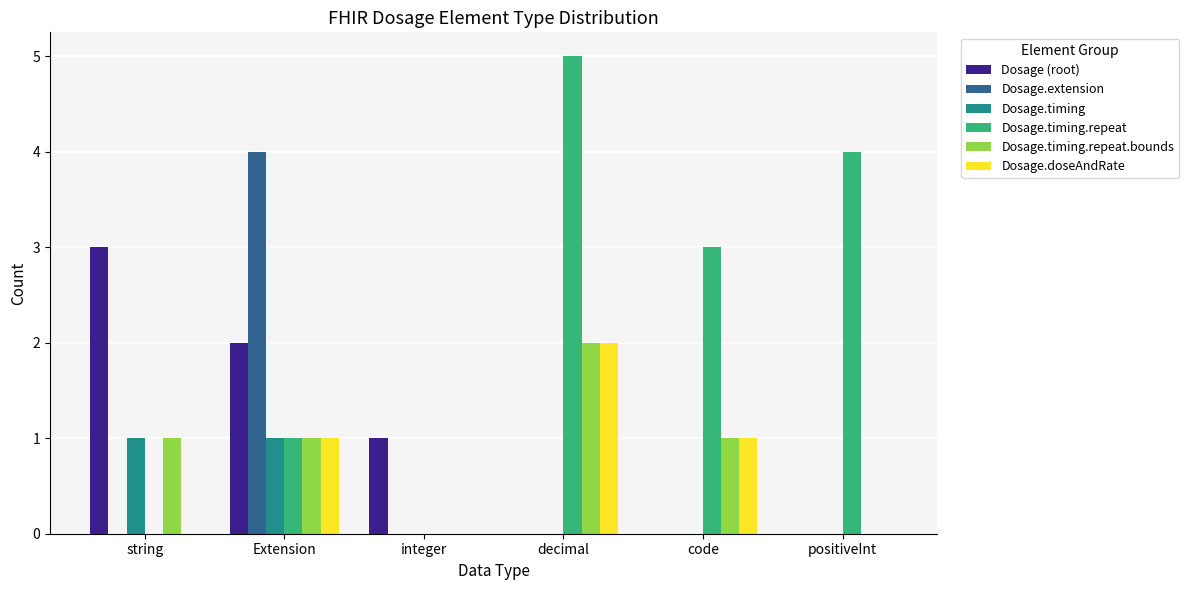

How many groups of bars are there?

6